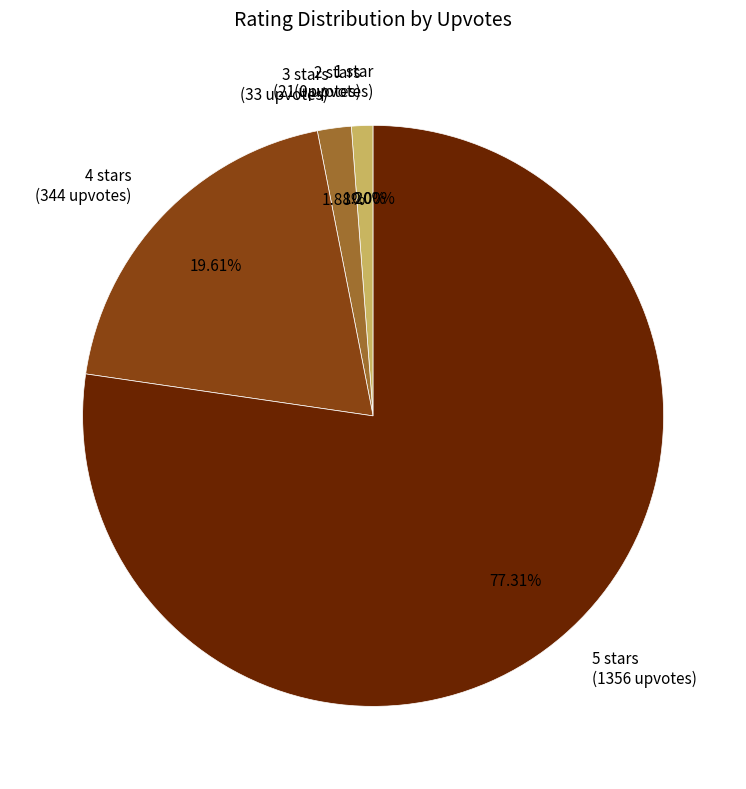

The 3 slice represents 1% of the pie. True or false?

False